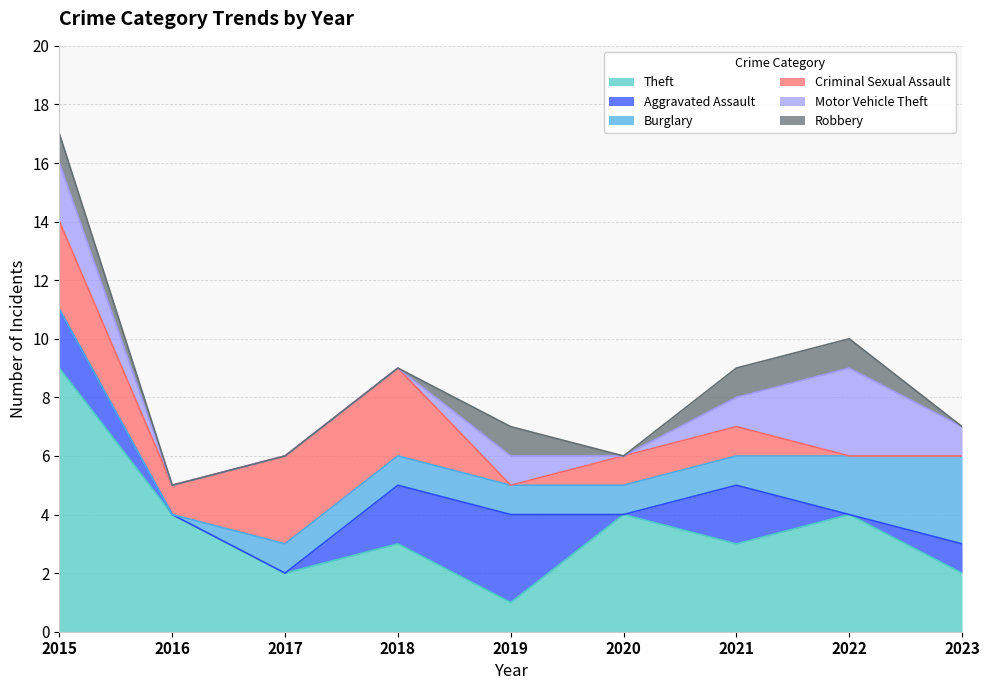

True or false: Criminal Sexual Assault and Aggravated Assault intersect in this chart.

True